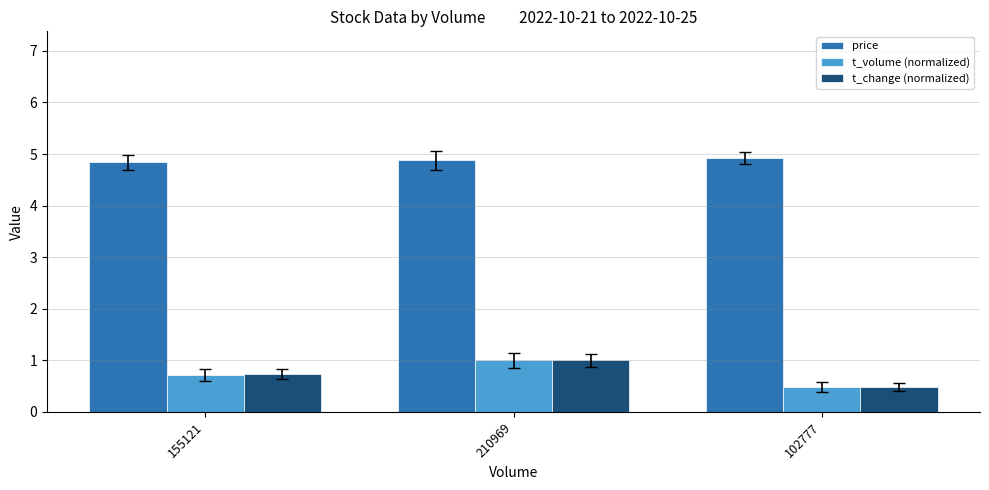

Which series has the widest spread of values?

t_change (normalized)